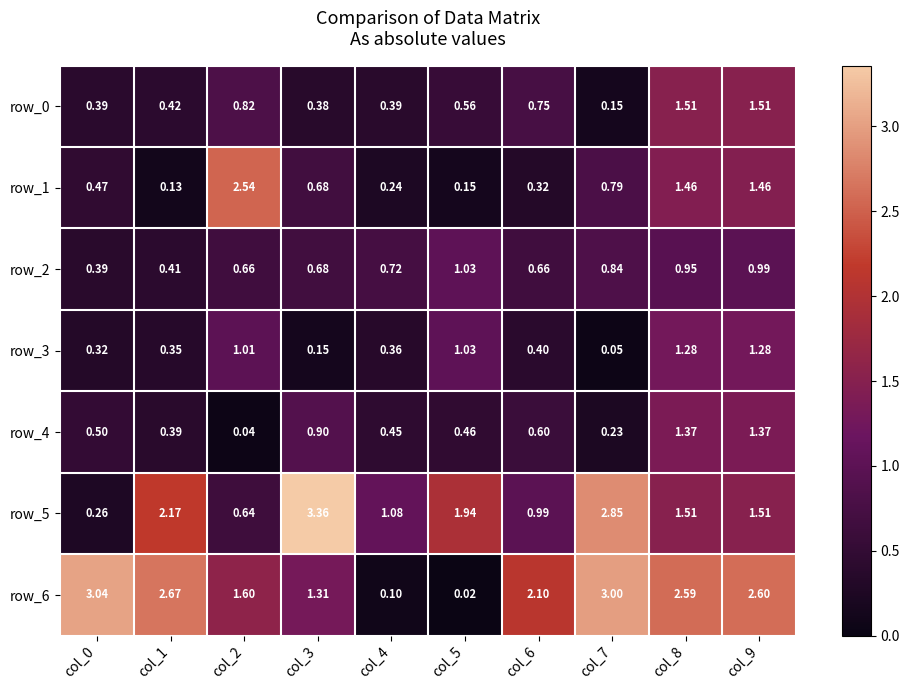

Is the value of row_4 at col_5 greater than the value of row_0 at col_4?

Yes